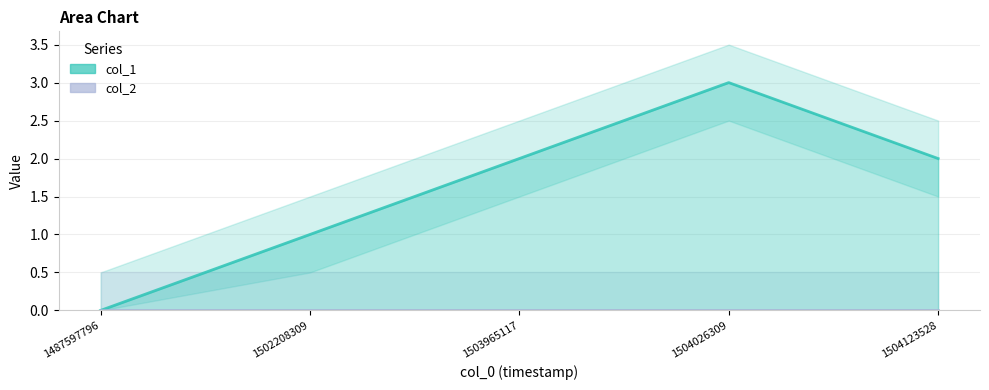

What is the sum of all col_1 values?

8